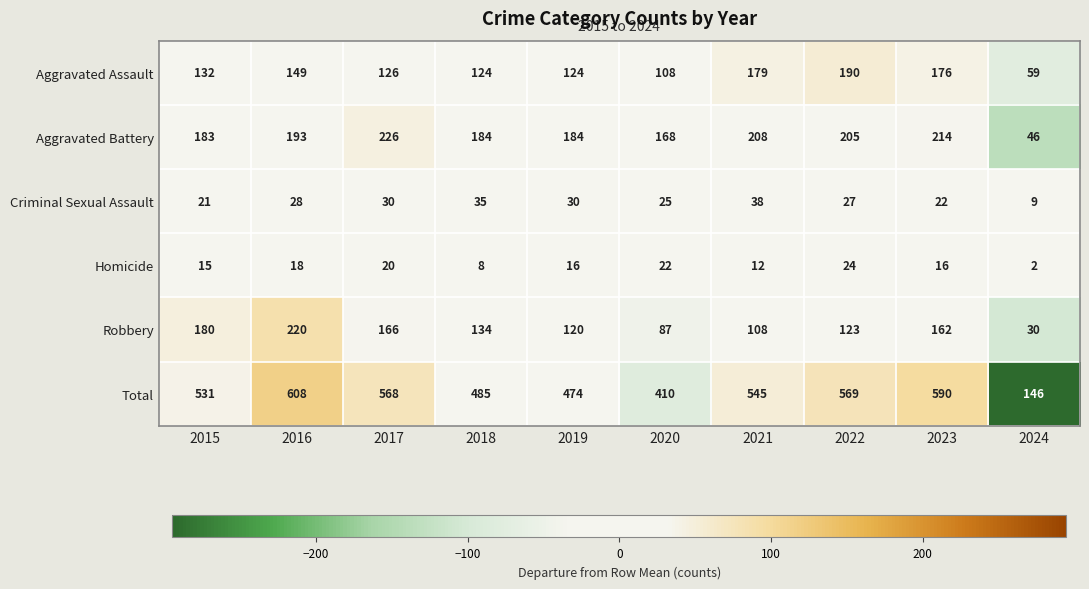

What is the average value of the Aggravated Assault series?

137